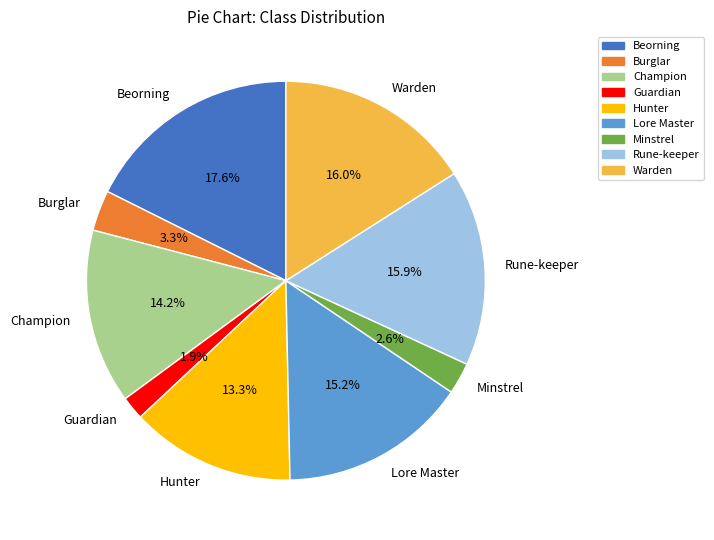

Count the number of slices in the pie.

9